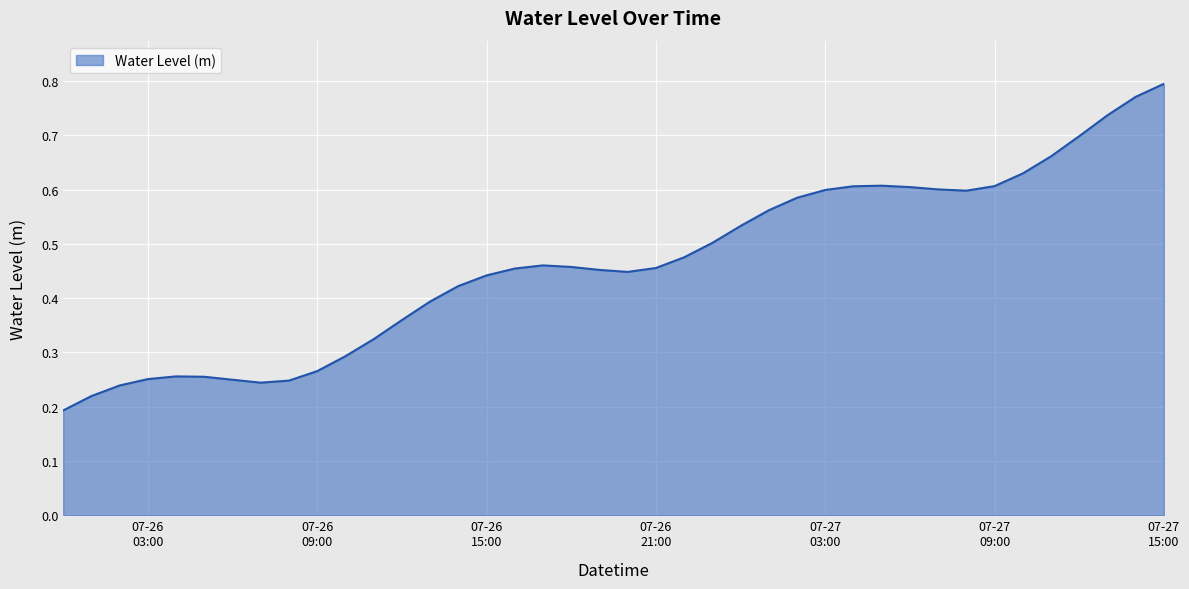

List the labels in order of value, smallest first.

2025-07-26 00:00:00, 2025-07-26 01:00:00, 2025-07-26 02:00:00, 2025-07-26 07:00:00, 2025-07-26 08:00:00, 2025-07-26 06:00:00, 2025-07-26 03:00:00, 2025-07-26 05:00:00, 2025-07-26 04:00:00, 2025-07-26 09:00:00, 2025-07-26 10:00:00, 2025-07-26 11:00:00, 2025-07-26 12:00:00, 2025-07-26 13:00:00, 2025-07-26 14:00:00, 2025-07-26 15:00:00, 2025-07-26 20:00:00, 2025-07-26 19:00:00, 2025-07-26 16:00:00, 2025-07-26 21:00:00, 2025-07-26 18:00:00, 2025-07-26 17:00:00, 2025-07-26 22:00:00, 2025-07-26 23:00:00, 2025-07-27 00:00:00, 2025-07-27 01:00:00, 2025-07-27 02:00:00, 2025-07-27 08:00:00, 2025-07-27 03:00:00, 2025-07-27 07:00:00, 2025-07-27 06:00:00, 2025-07-27 04:00:00, 2025-07-27 09:00:00, 2025-07-27 05:00:00, 2025-07-27 10:00:00, 2025-07-27 11:00:00, 2025-07-27 12:00:00, 2025-07-27 13:00:00, 2025-07-27 14:00:00, 2025-07-27 15:00:00